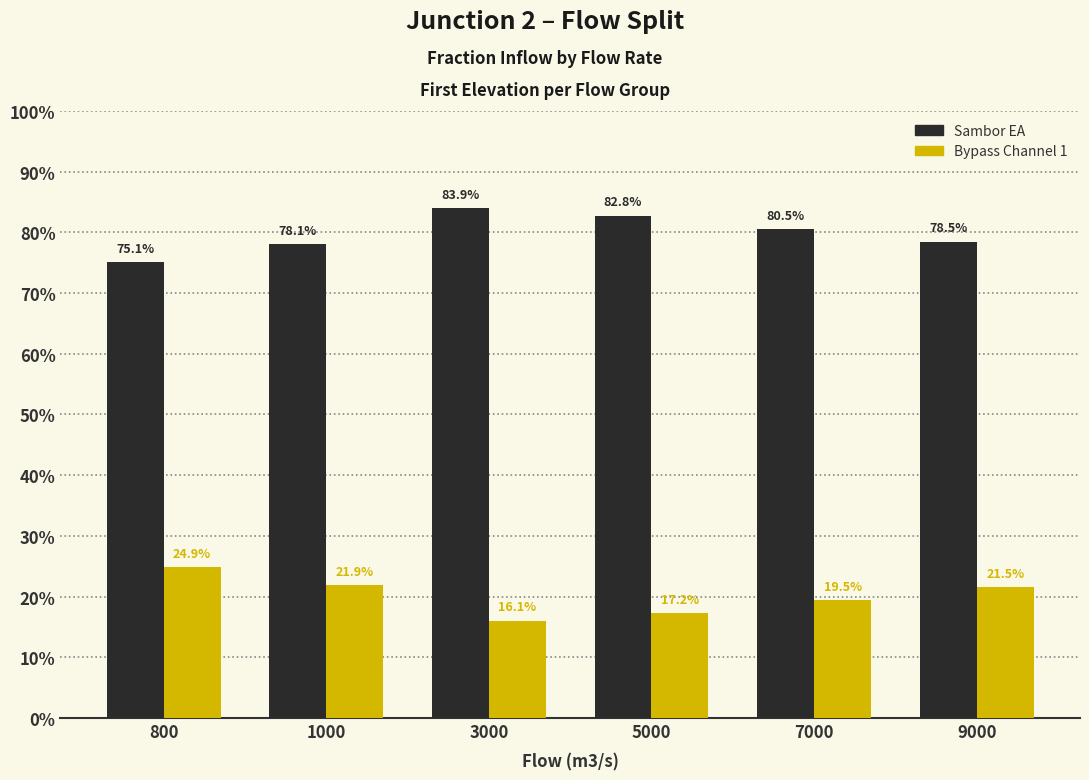

What is the total value across all series at 5000?

1.0